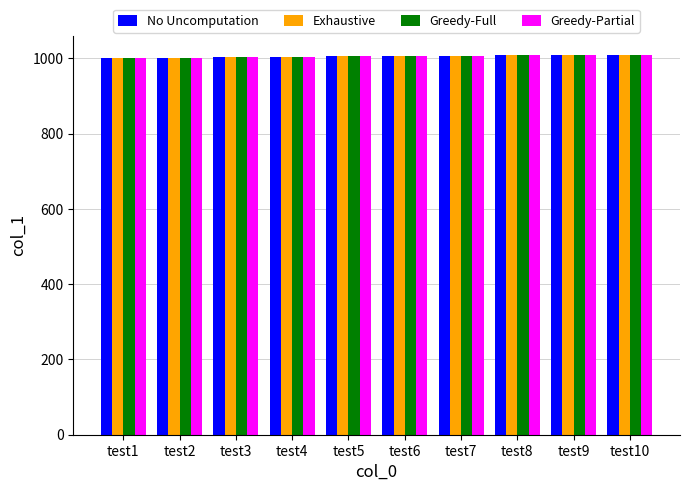

Is it true that No Uncomputation equals 1006 at test6?

True